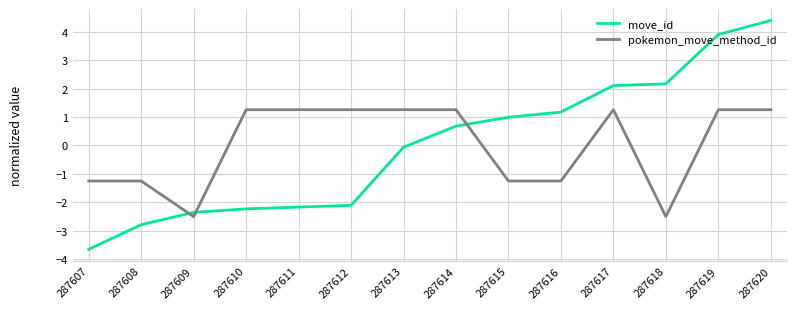

At which category does the chart reach its minimum across all series?

287607